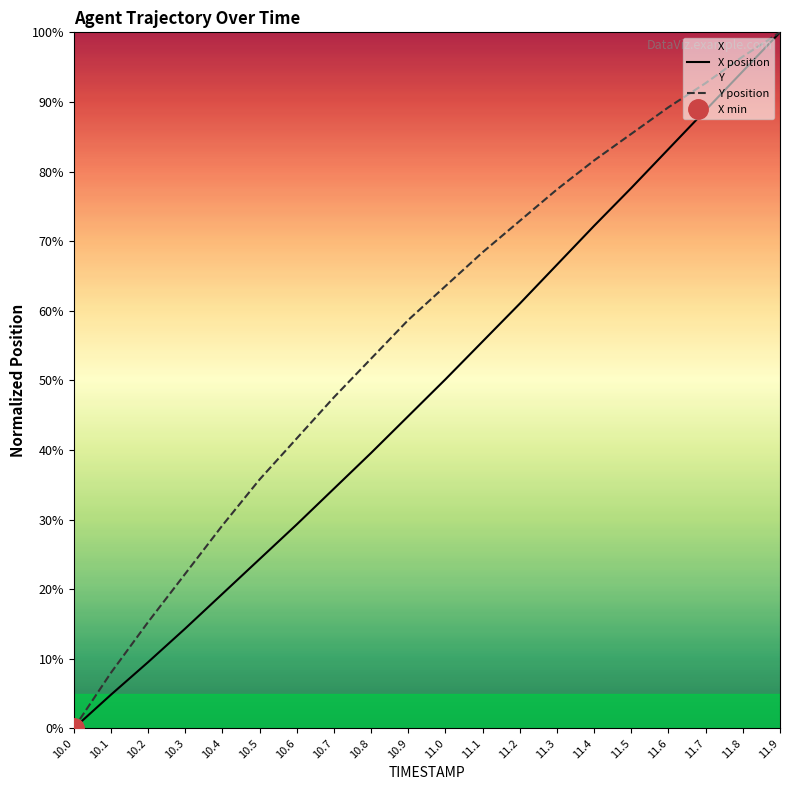

What is the difference between the highest and lowest values at 11.3?

10.8